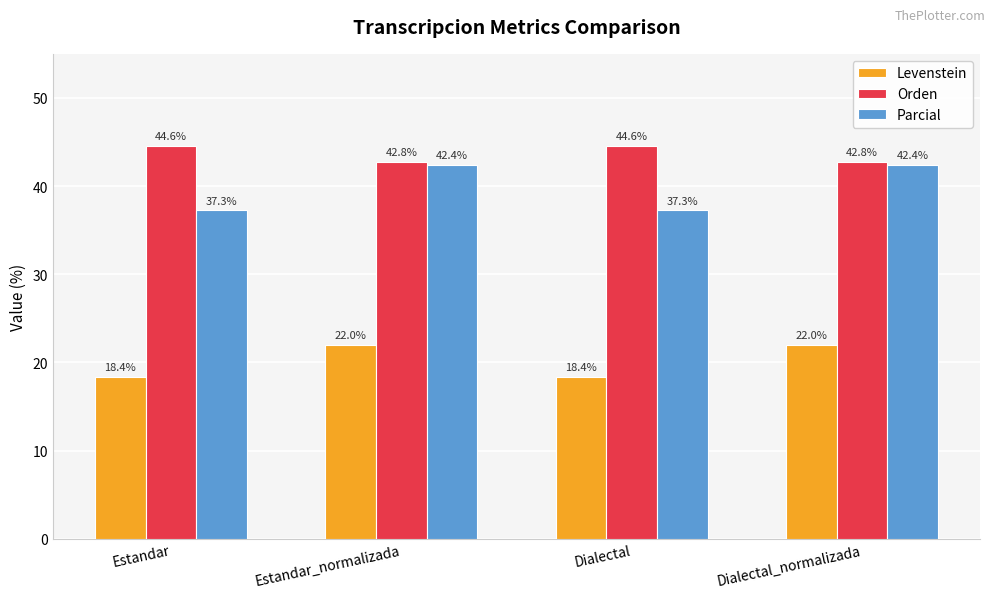

What is the difference between the second highest and second lowest values in the Orden series?

1.8